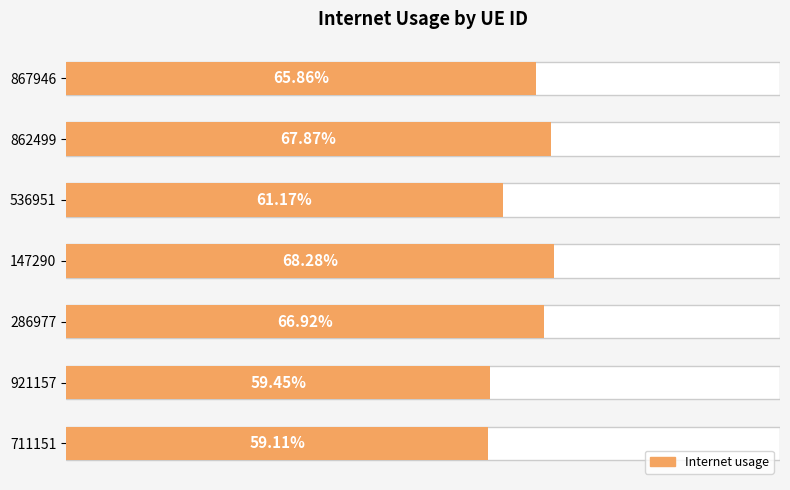

What is the maximum value shown in the chart?

0.7